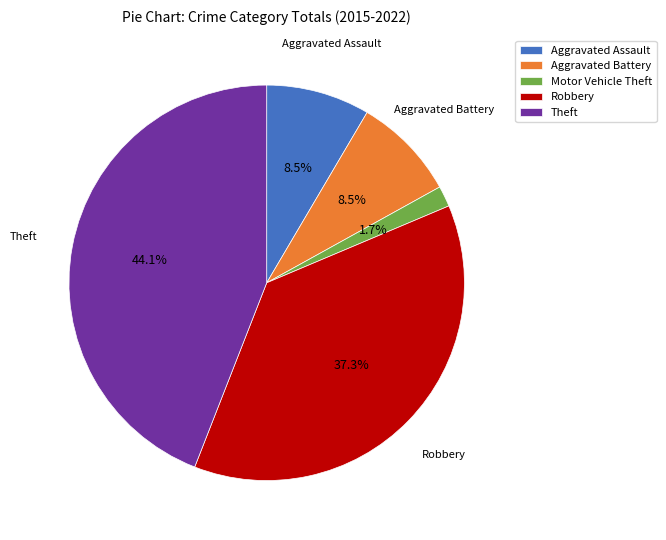

Does Aggravated Assault account for over 50% of the chart?

No